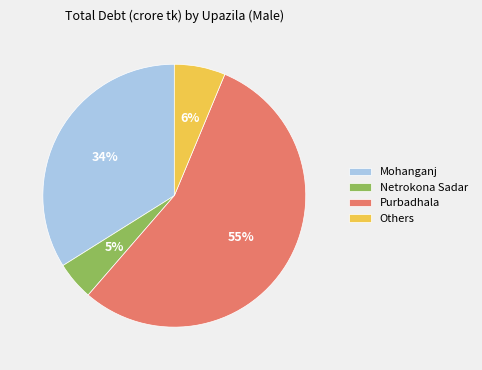

Count the number of slices in the pie.

4